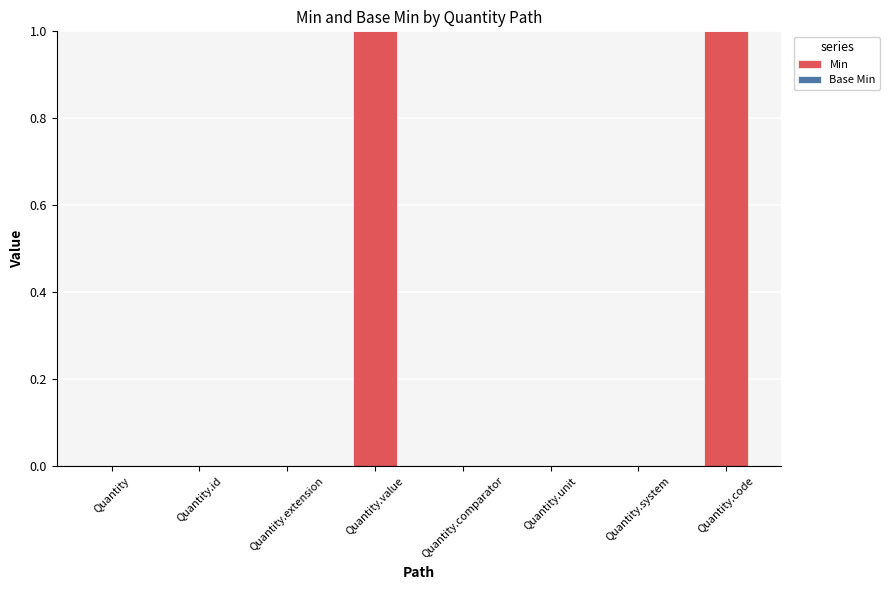

True or false: the data shows 0 at Quantity.extension.

True